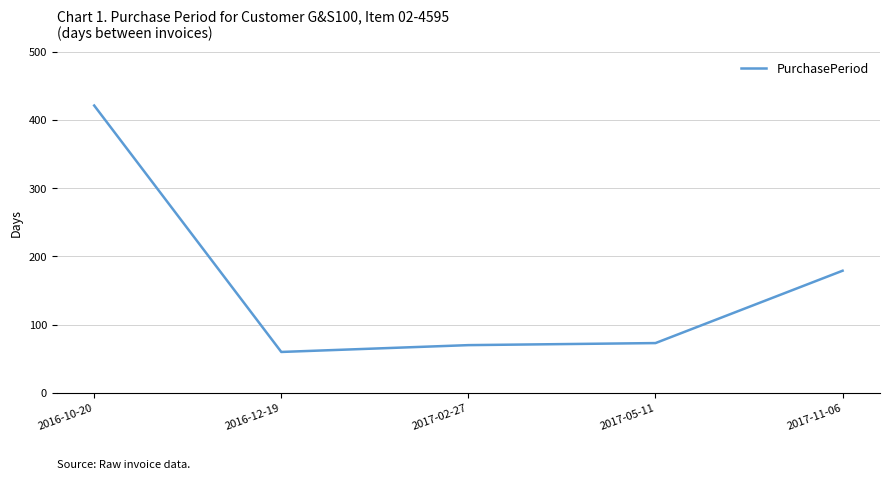

Reading left to right, what are all the values shown in this chart?

421	60	70	73	179